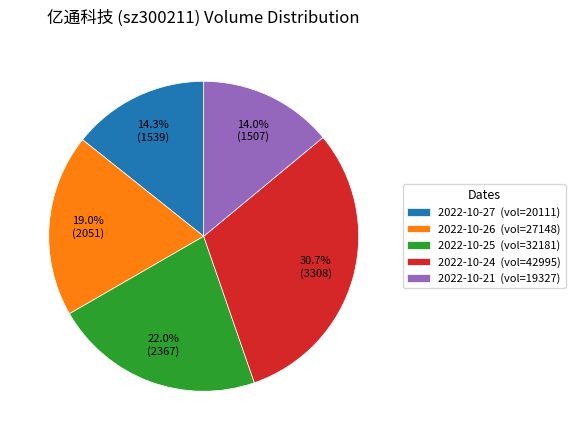

Do 2022-10-26 (vol=27148) and 2022-10-21 (vol=19327) together represent more than half of the pie?

No